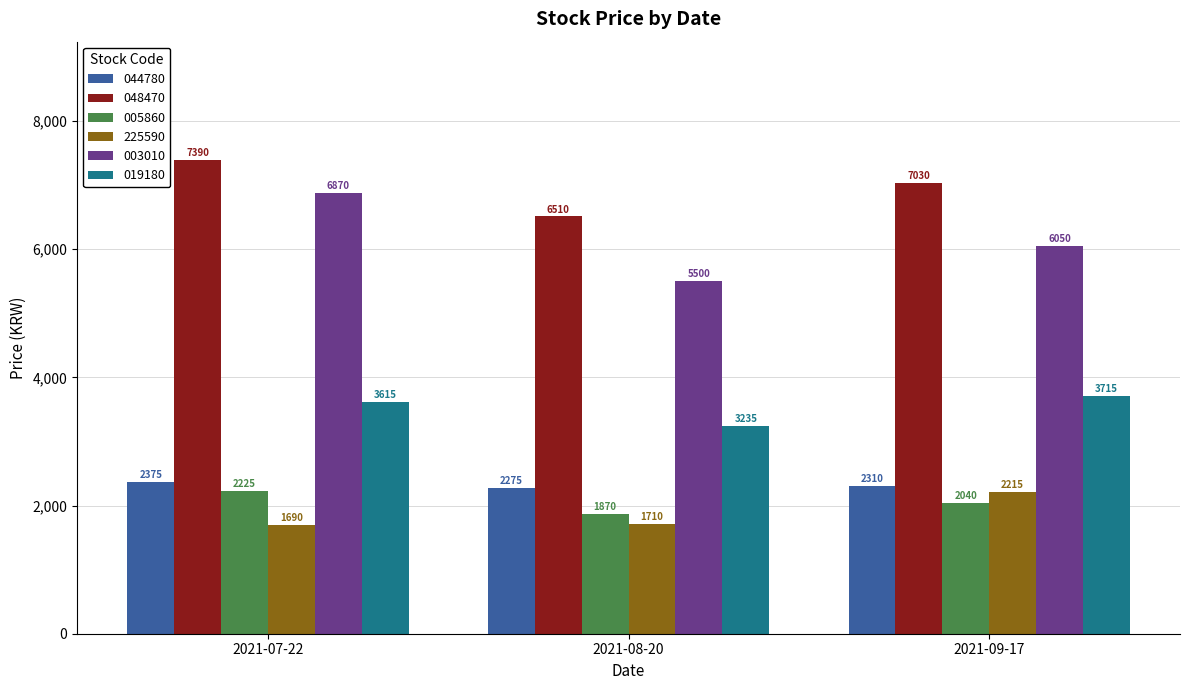

Reading right to left, what are all the values shown in this chart?

044780: 2021-09-17=2310	2021-08-20=2275	2021-07-22=2375
048470: 2021-09-17=7030	2021-08-20=6510	2021-07-22=7390
005860: 2021-09-17=2040	2021-08-20=1870	2021-07-22=2225
225590: 2021-09-17=2215	2021-08-20=1710	2021-07-22=1690
003010: 2021-09-17=6050	2021-08-20=5500	2021-07-22=6870
019180: 2021-09-17=3715	2021-08-20=3235	2021-07-22=3615